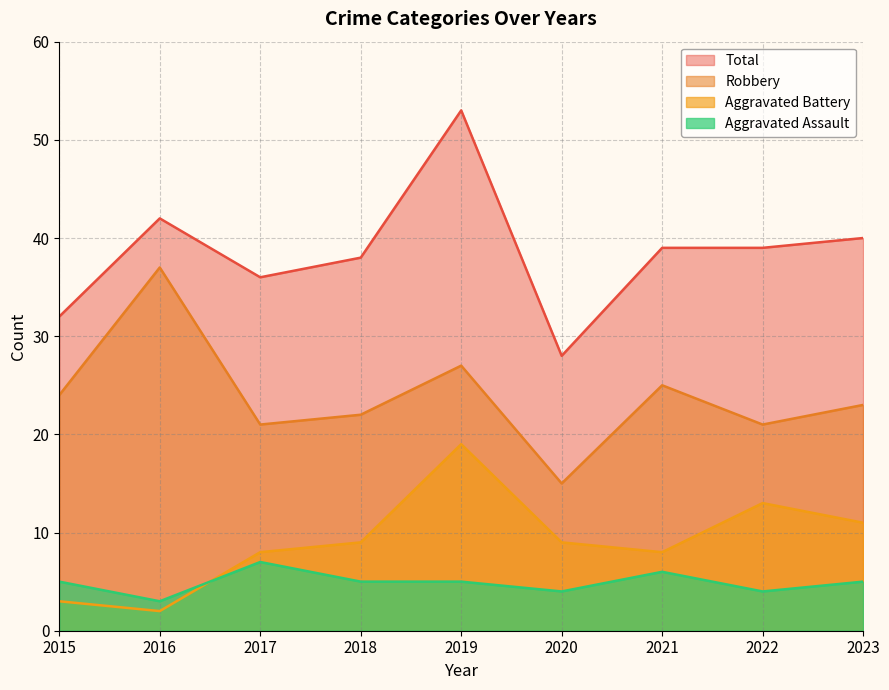

What is the sum of all Aggravated Assault values?

44